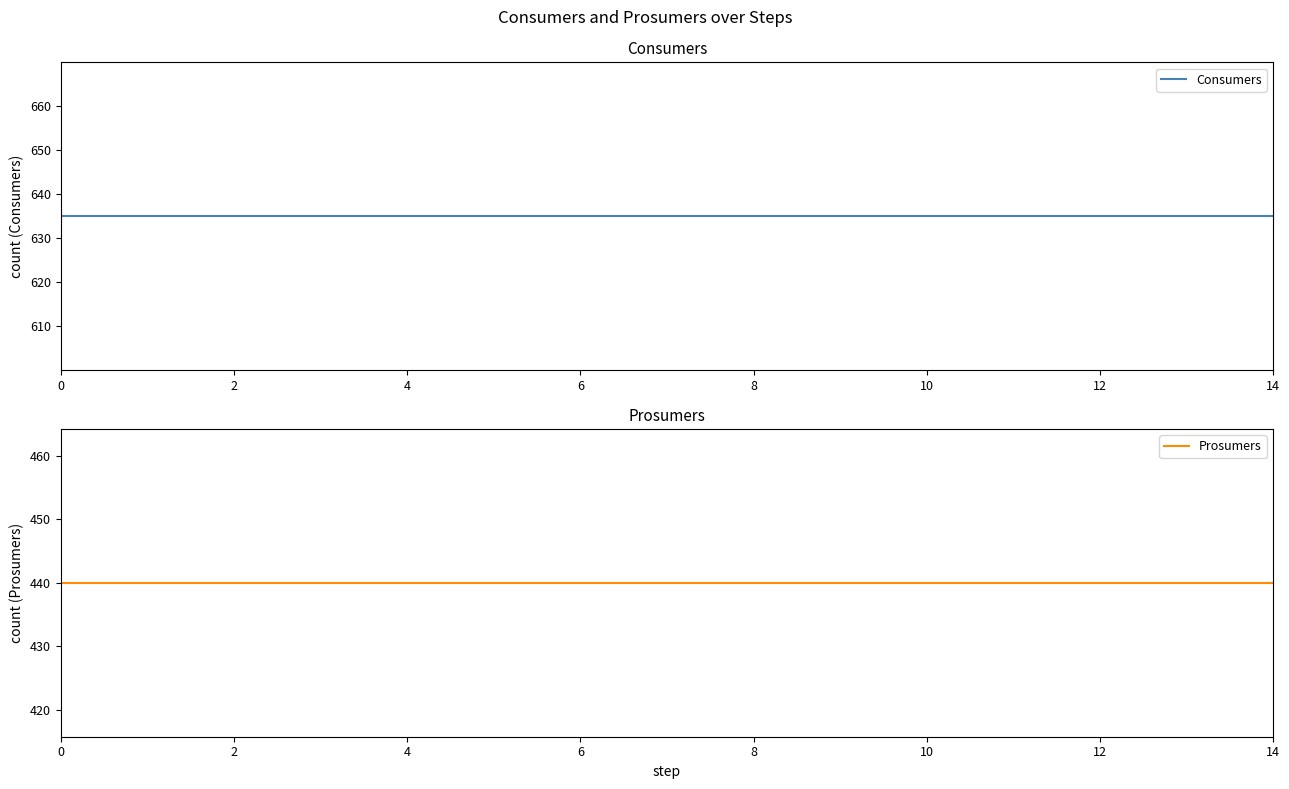

What is the average value of the Prosumers series?

440